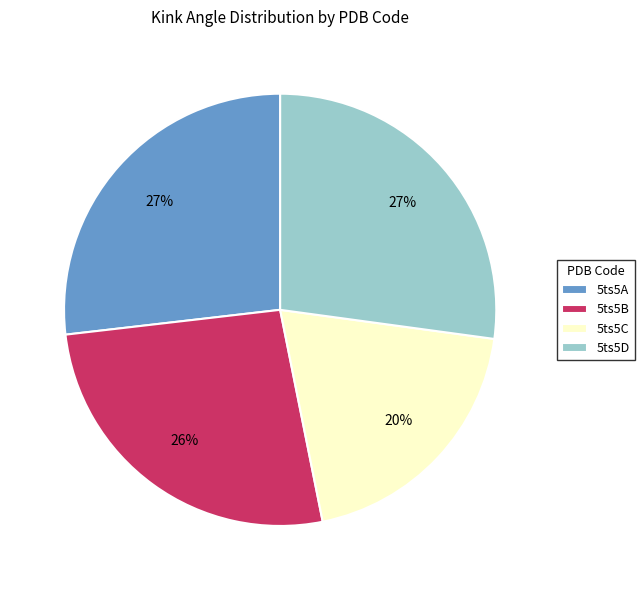

To the nearest percent, what is the difference between the 5ts5B and 5ts5A slice percentages?

1%